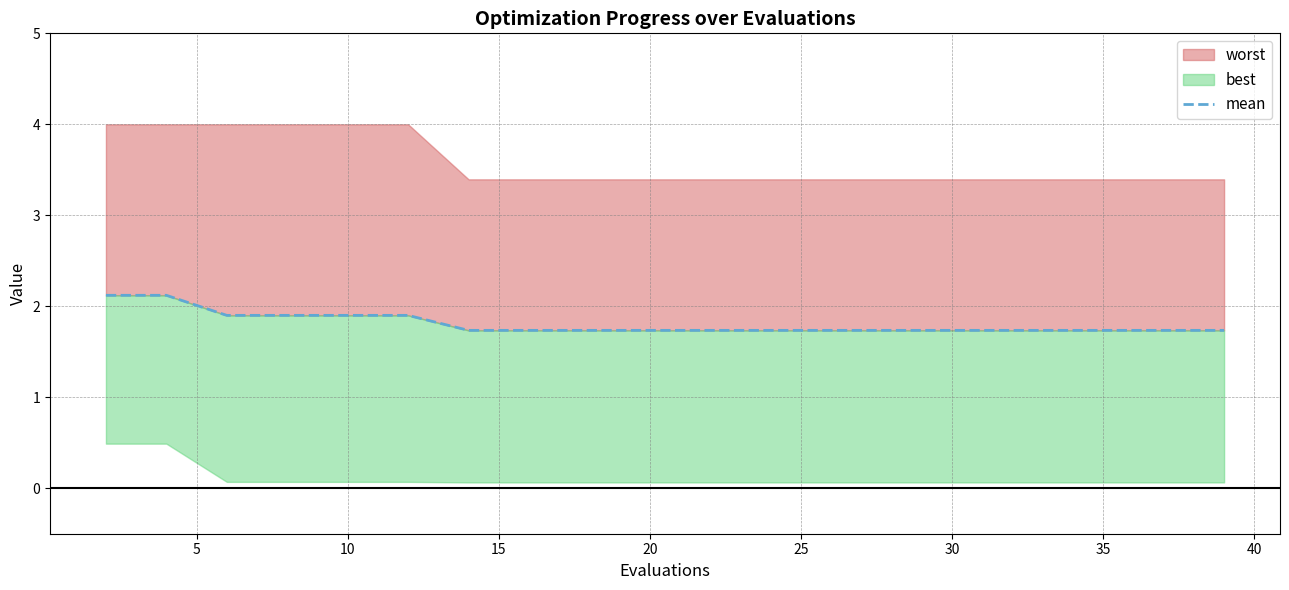

How many values are between 1 and 2?

18